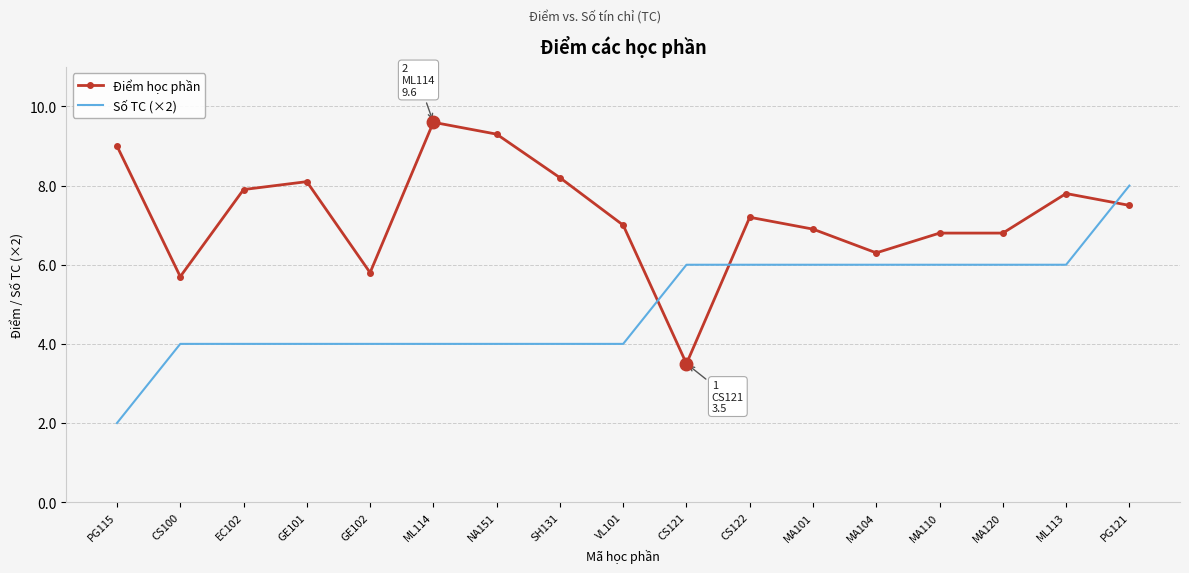

Where is the first local minimum for Điểm học phần?

CS100